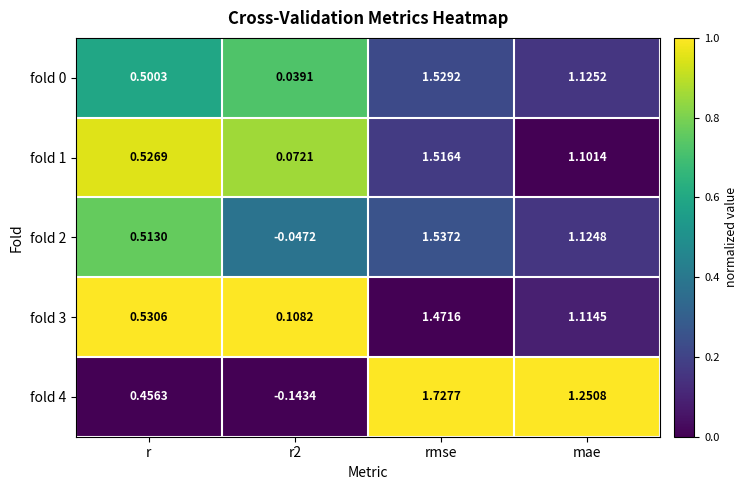

At which label does fold 3 first exceed 1?

rmse